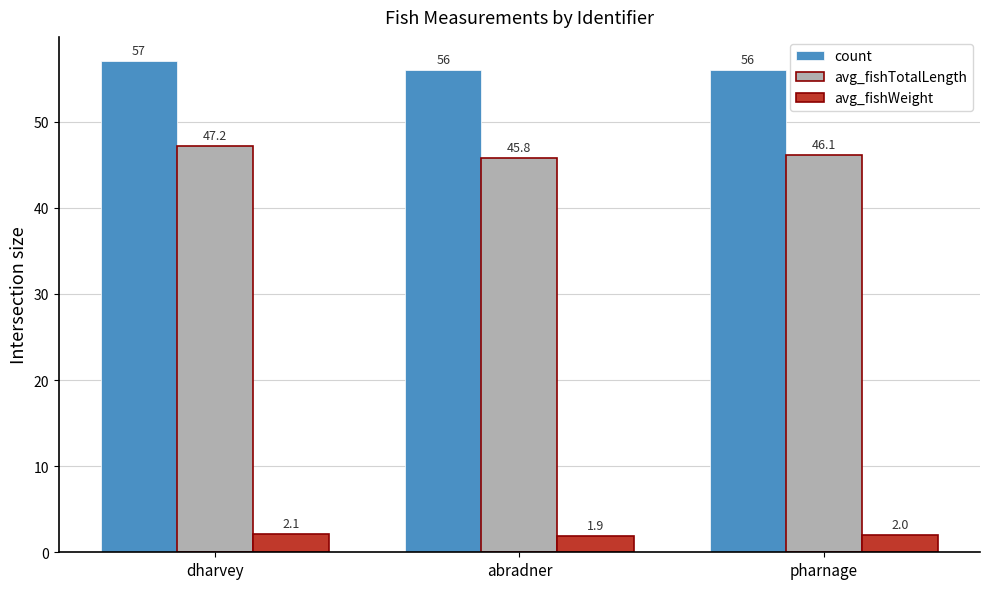

What position from the left is pharnage?

3